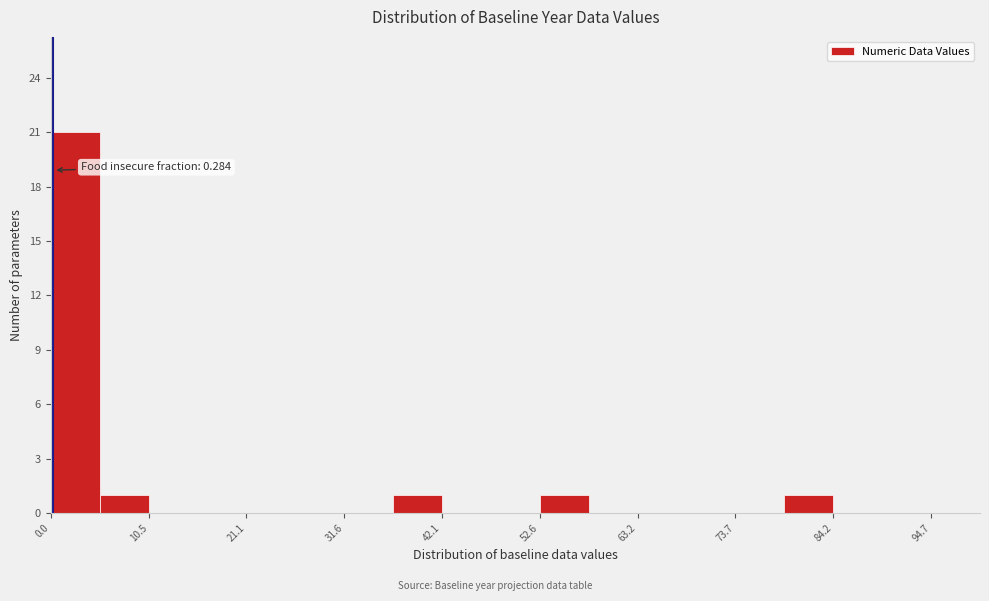

Around what value on the x-axis is the tallest bar? Give the approximate position of its centre, as read against the axis.

2